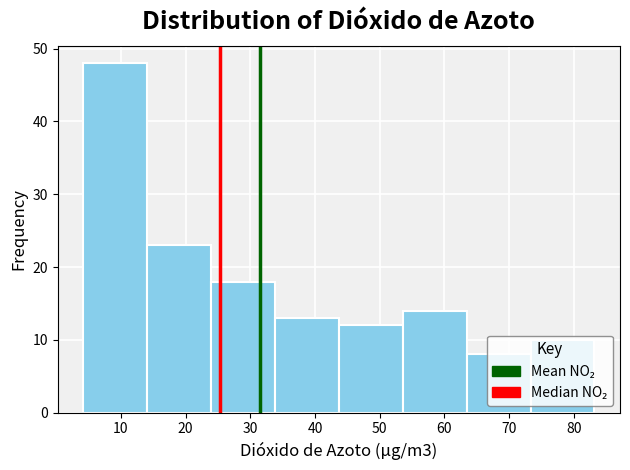

What is the height of the bar covering 24 to 34 on the x-axis? Neither the bar edges nor the heights are printed on the chart, so give them approximately, as read against the axes.

18